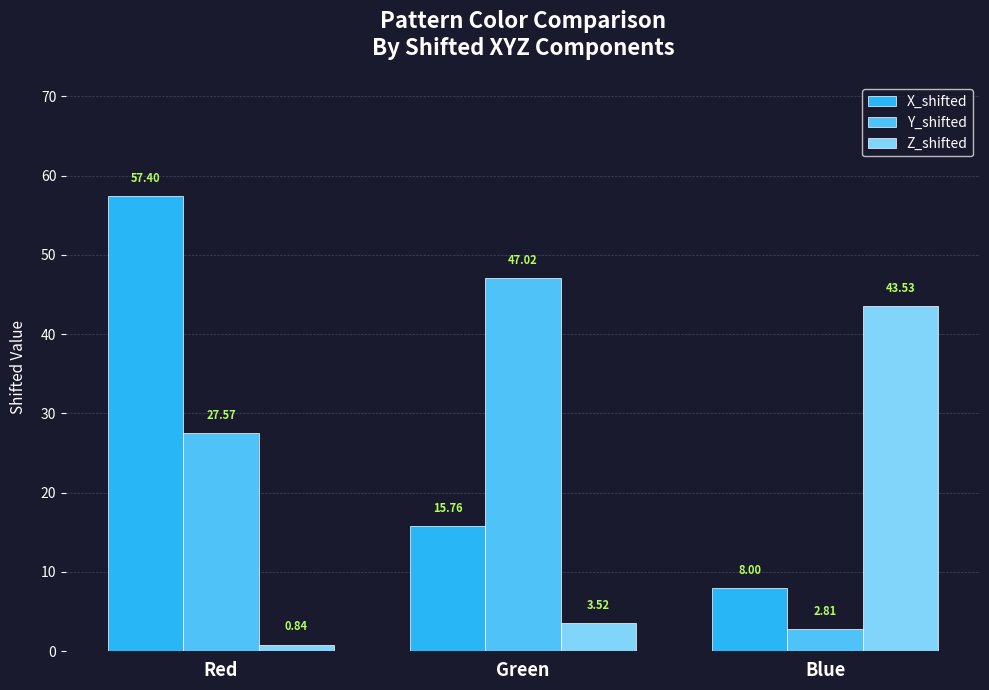

Rank the series at Red from highest to lowest value.

X_shifted, Y_shifted, Z_shifted